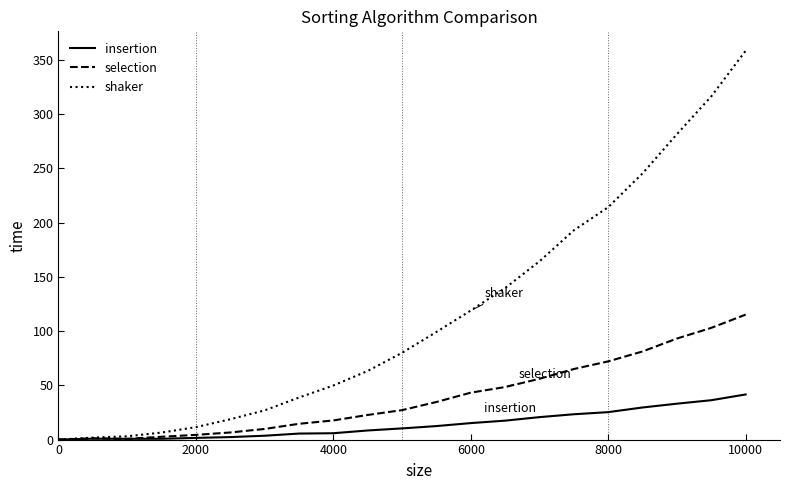

Count the number of data series in this chart.

3